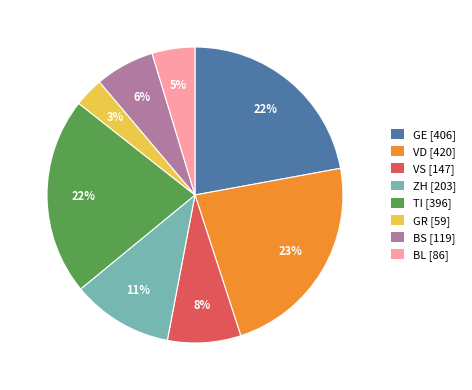

To the nearest percent, what portion does VD represent?

23%